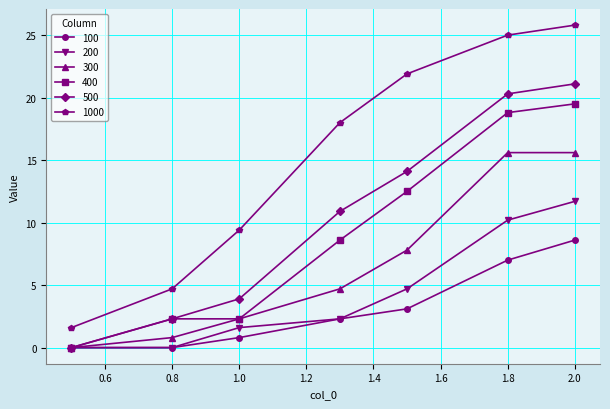

Does the chart display data point markers on the line(s)?

Yes